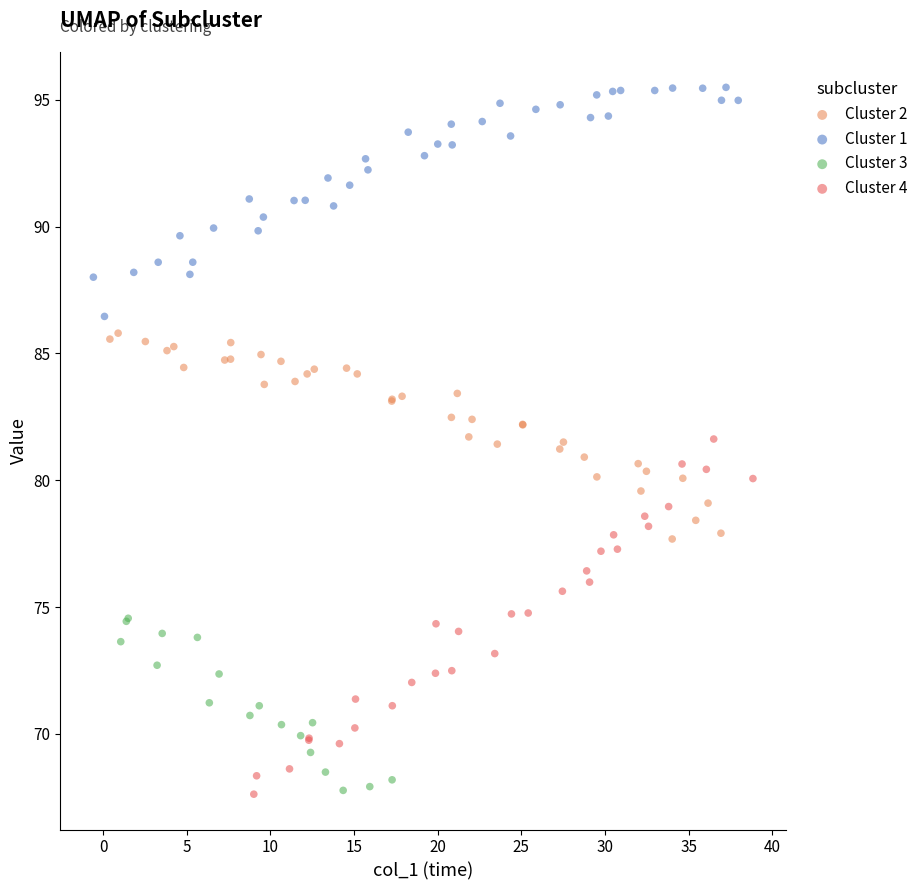

Which series has the largest Y range (max minus min)?

Cluster 4